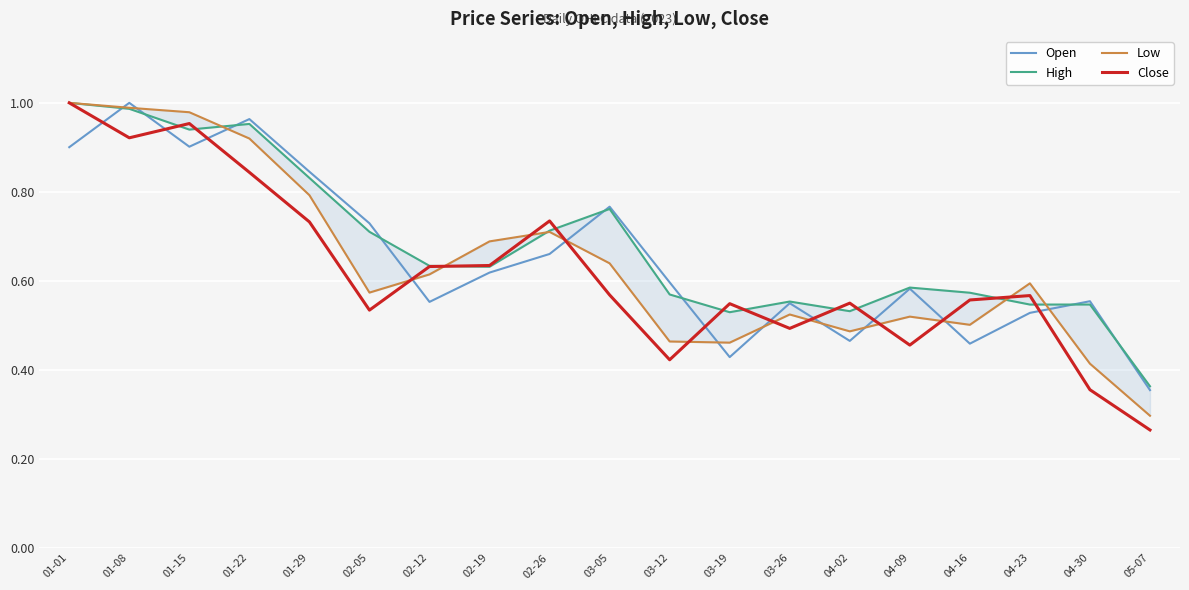

Reading right to left, list all the values displayed in this chart.

Open: 05-07=0.4	04-30=0.6	04-23=0.5	04-16=0.5	04-09=0.6	04-02=0.5	03-26=0.5	03-19=0.4	03-12=0.6	03-05=0.8	02-26=0.7	02-19=0.6	02-12=0.6	02-05=0.7	01-29=0.8	01-22=1.0	01-15=0.9	01-08=1.0	01-01=0.9
High: 05-07=0.4	04-30=0.5	04-23=0.5	04-16=0.6	04-09=0.6	04-02=0.5	03-26=0.6	03-19=0.5	03-12=0.6	03-05=0.8	02-26=0.7	02-19=0.6	02-12=0.6	02-05=0.7	01-29=0.8	01-22=1.0	01-15=0.9	01-08=1.0	01-01=1.0
Low: 05-07=0.3	04-30=0.4	04-23=0.6	04-16=0.5	04-09=0.5	04-02=0.5	03-26=0.5	03-19=0.5	03-12=0.5	03-05=0.6	02-26=0.7	02-19=0.7	02-12=0.6	02-05=0.6	01-29=0.8	01-22=0.9	01-15=1.0	01-08=1.0	01-01=1.0
Close: 05-07=0.3	04-30=0.4	04-23=0.6	04-16=0.6	04-09=0.5	04-02=0.5	03-26=0.5	03-19=0.5	03-12=0.4	03-05=0.6	02-26=0.7	02-19=0.6	02-12=0.6	02-05=0.5	01-29=0.7	01-22=0.8	01-15=1.0	01-08=0.9	01-01=1.0